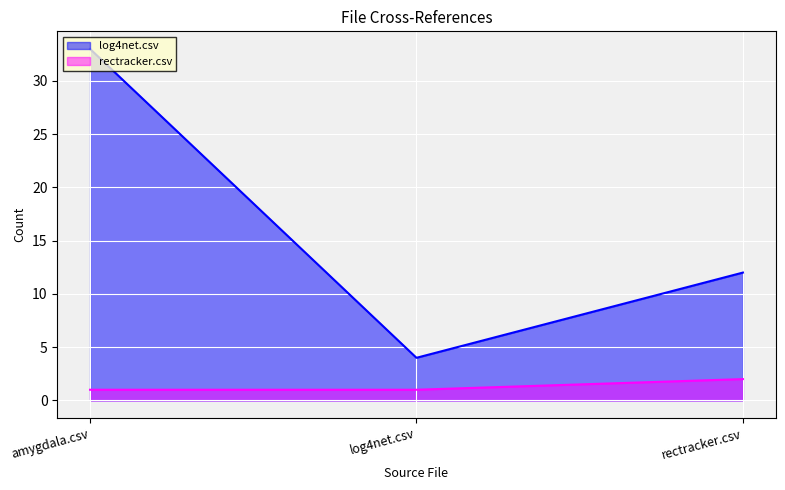

Reading left to right, transcribe all the data shown in this chart.

log4net.csv: 33	4	12
rectracker.csv: 1	1	2